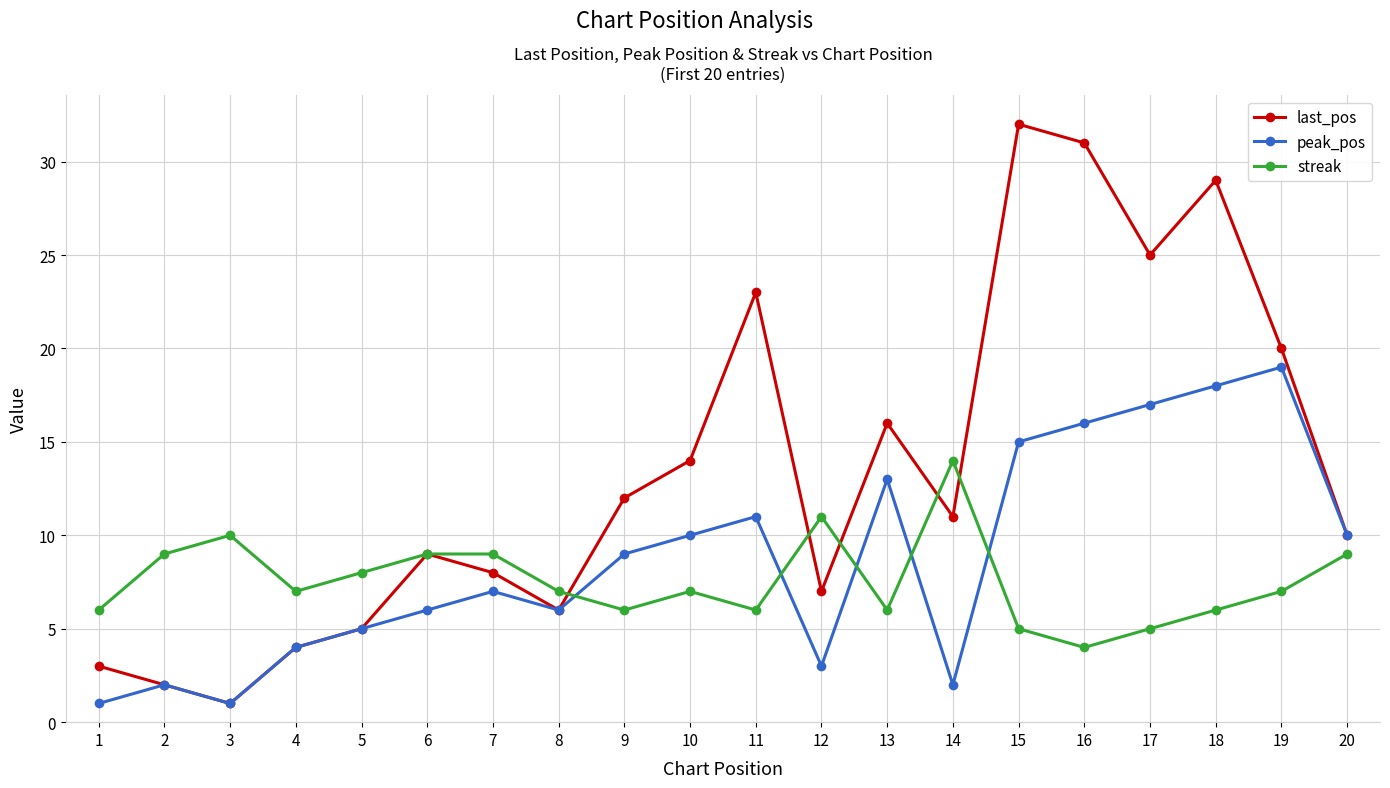

At 10, list the series in order from smallest to largest.

streak, peak_pos, last_pos